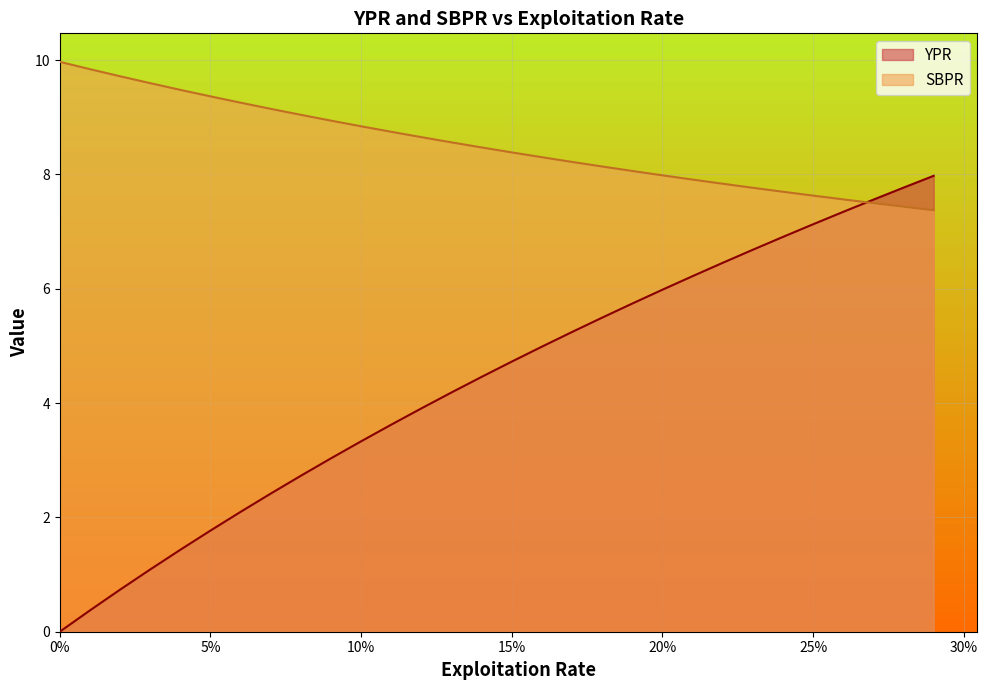

What is the highest value of the SBPR series?

10.0